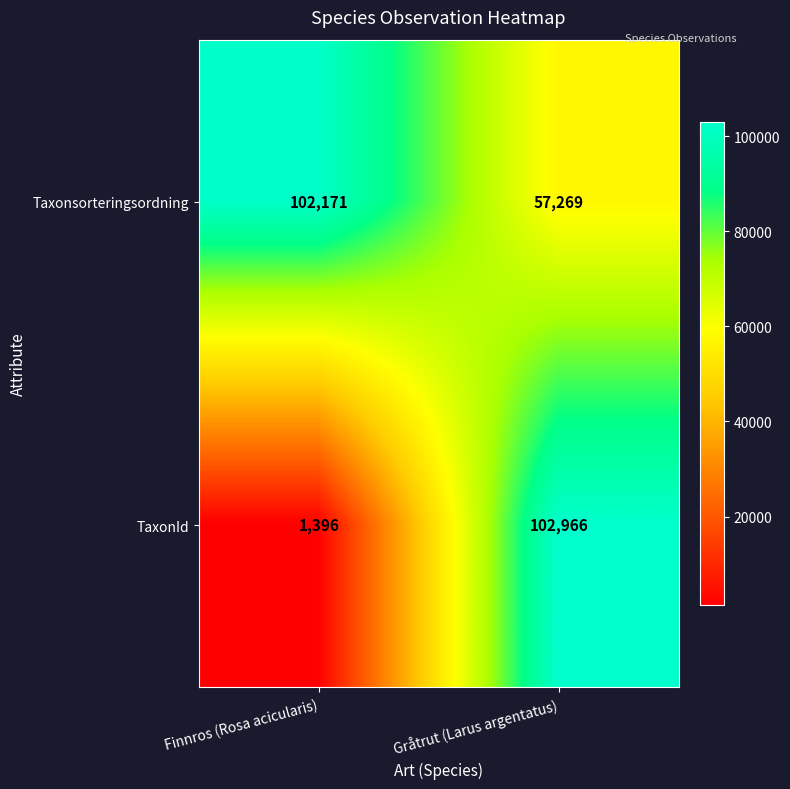

List the series in order of their overall mean, lowest first.

TaxonId, Taxonsorteringsordning